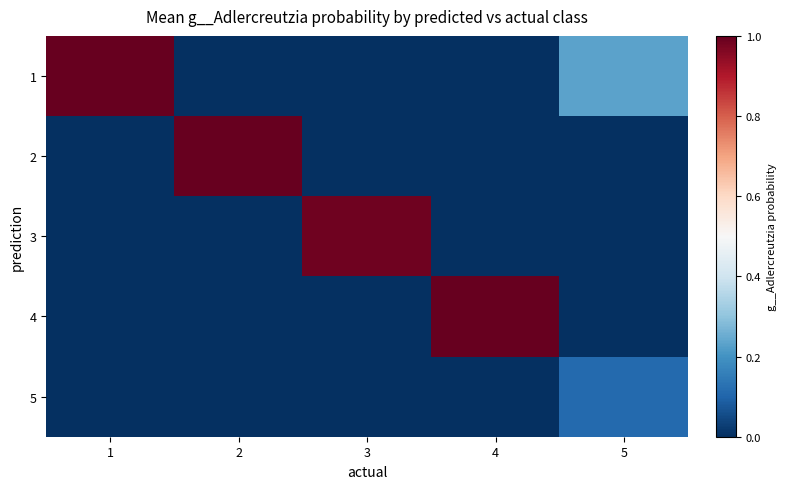

Reading right to left, list all the values displayed in this chart.

1: 5=0.2	4=0.0	3=0.0	2=0.0	1=1.0
2: 5=0.0	4=0.0	3=0.0	2=1.0	1=0.0
3: 5=0.0	4=0.0	3=1.0	2=0.0	1=0.0
4: 5=0.0	4=1.0	3=0.0	2=0.0	1=0.0
5: 5=0.1	4=0.0	3=0.0	2=0.0	1=0.0